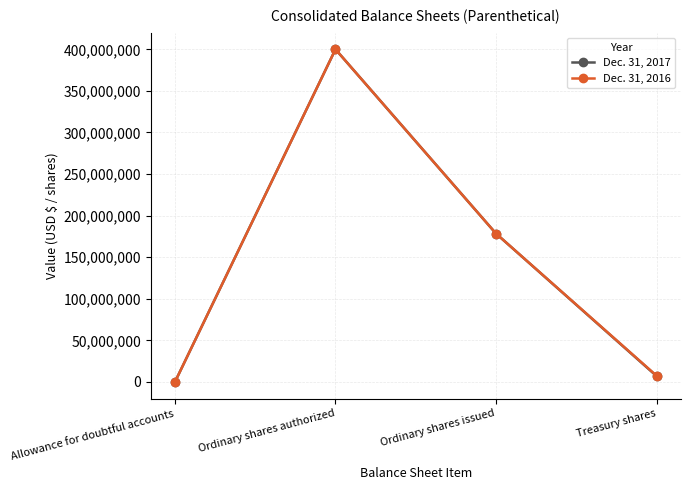

Between Allowance for doubtful accounts and Treasury shares, which series saw the biggest shift?

Dec. 31, 2016